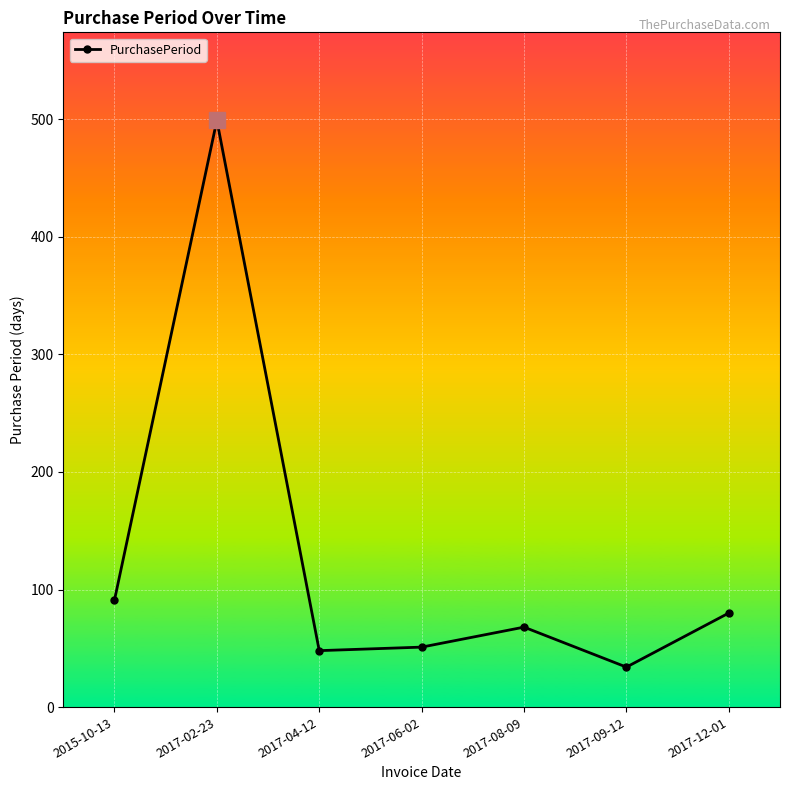

The value at 2017-06-02 is 20. True or false?

False